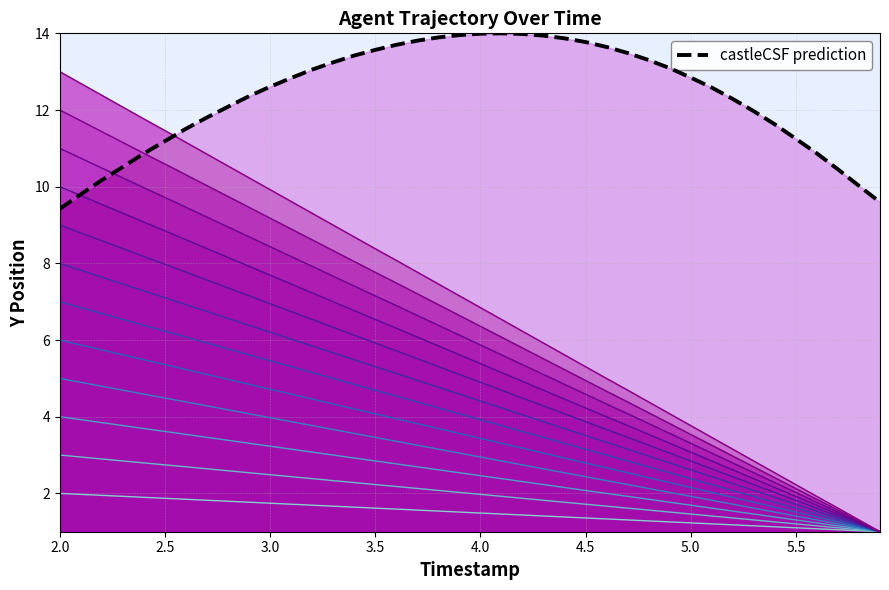

Count the number of categories in the chart.

40